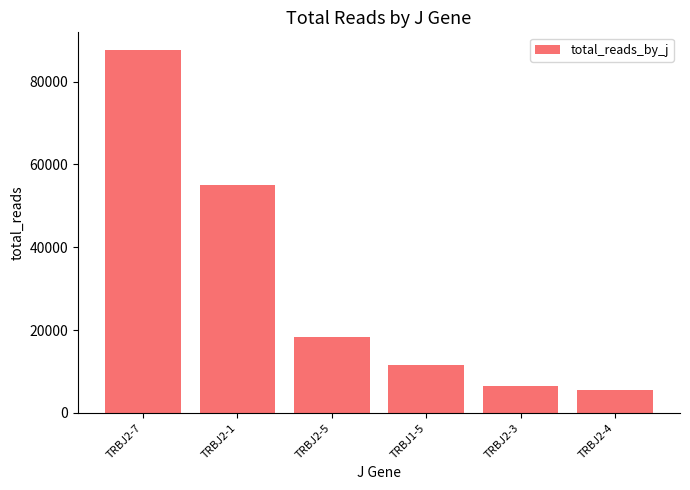

How many data points does each series have?

6